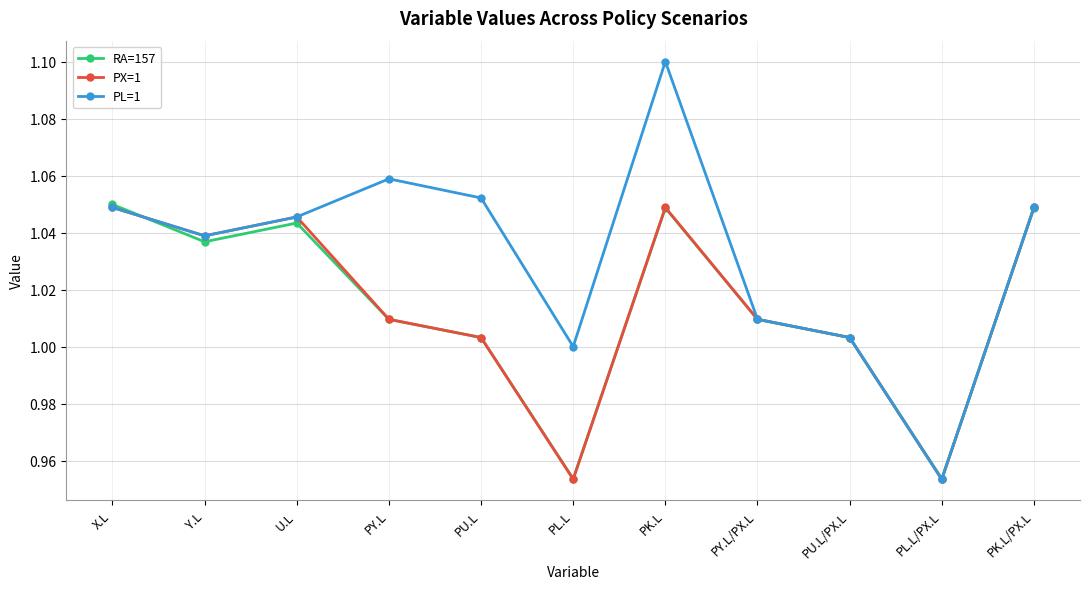

In PX=1, how many points are lower than both neighbors (excluding endpoints)?

3